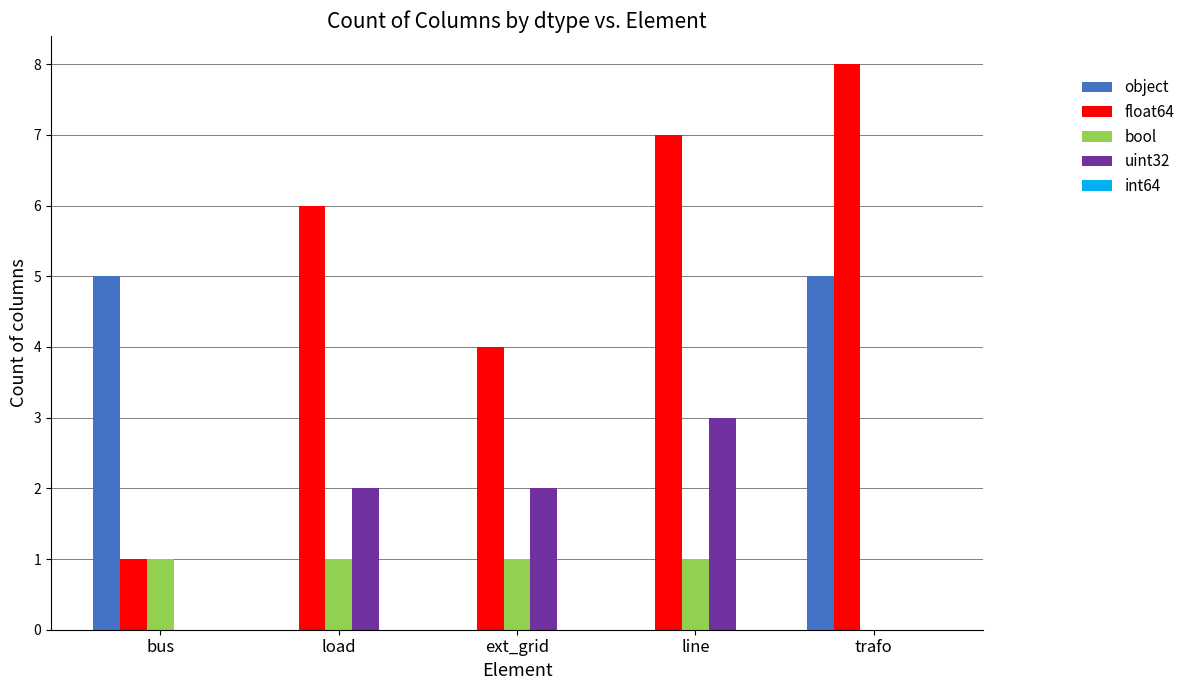

Which series changed the most between ext_grid and line?

float64